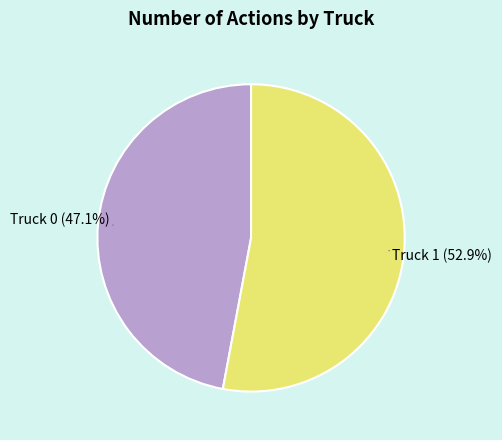

Does any single category account for the majority?

Yes